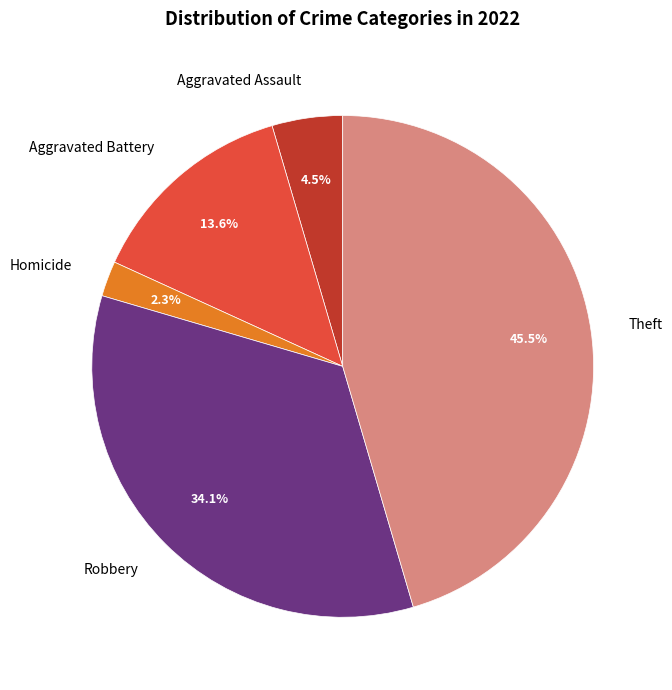

What percentage is NOT represented by Theft?

54.5%